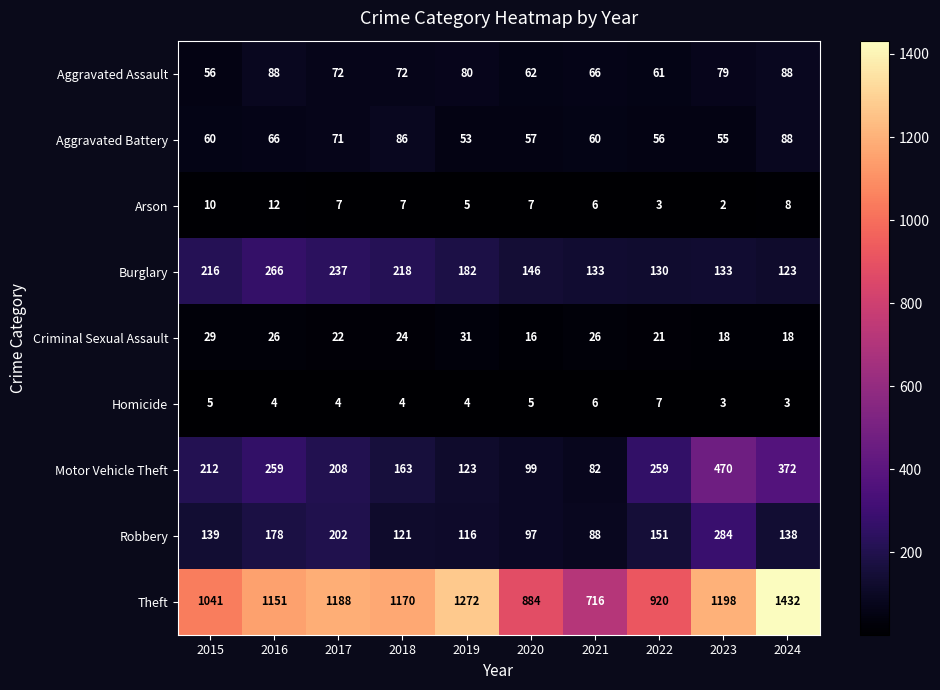

At how many categories does at least one series exceed 351?

10